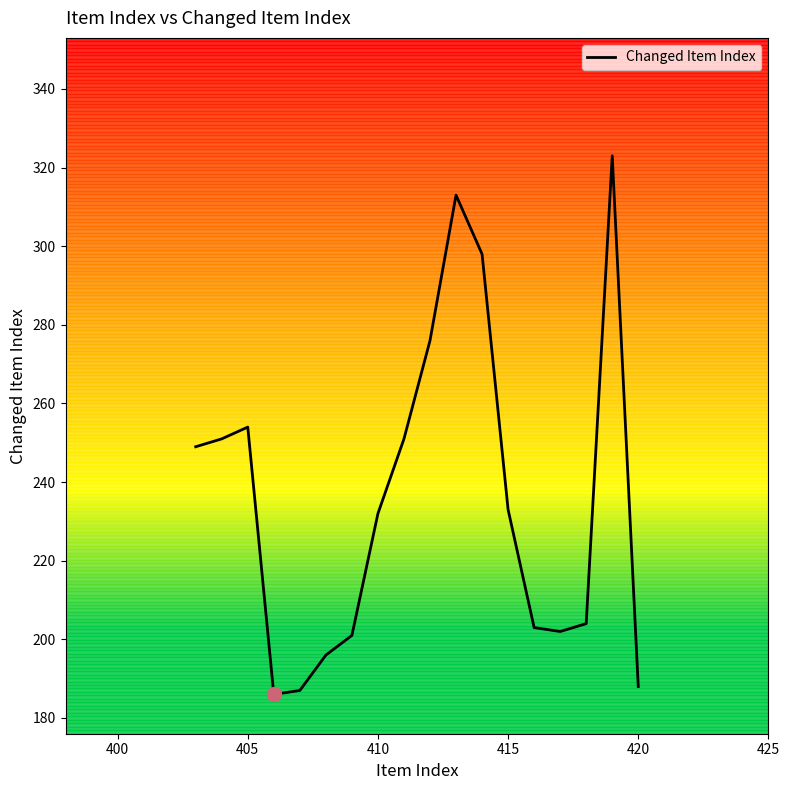

True or false: Changed Item Index has a value of 188 at 420.

True